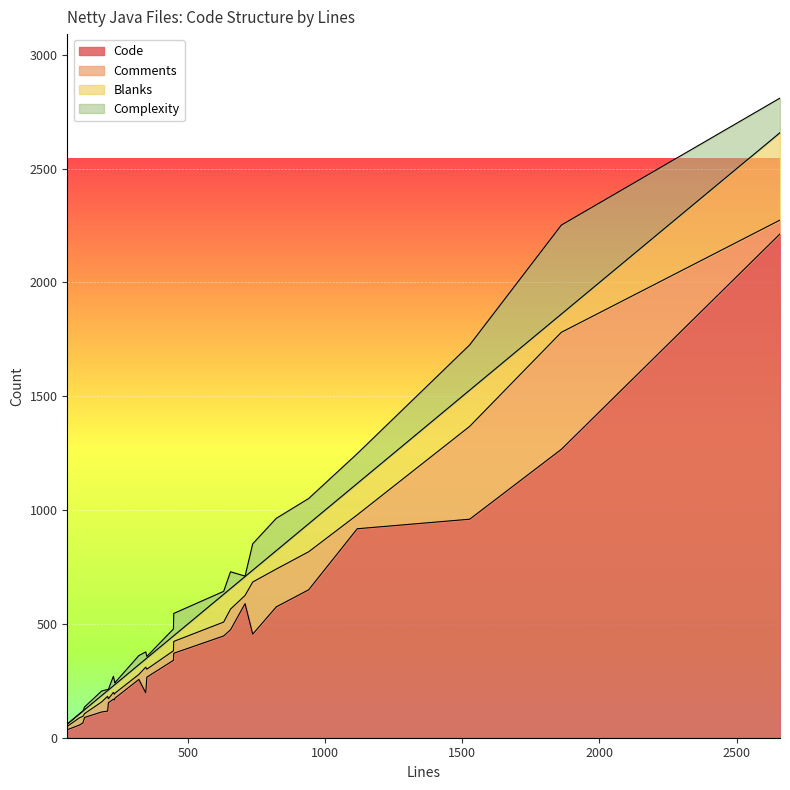

At which category is the sum across all series the highest?

2658